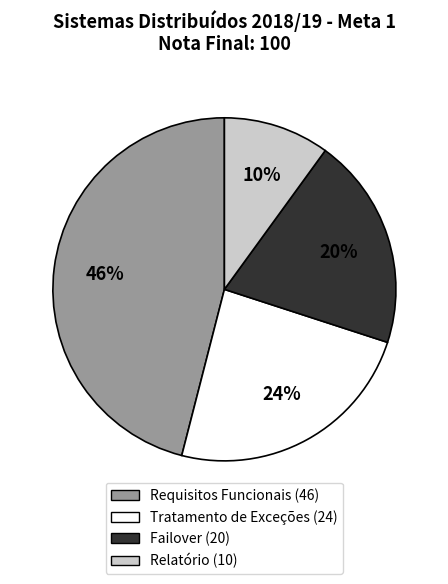

How many segments does this pie chart have?

4